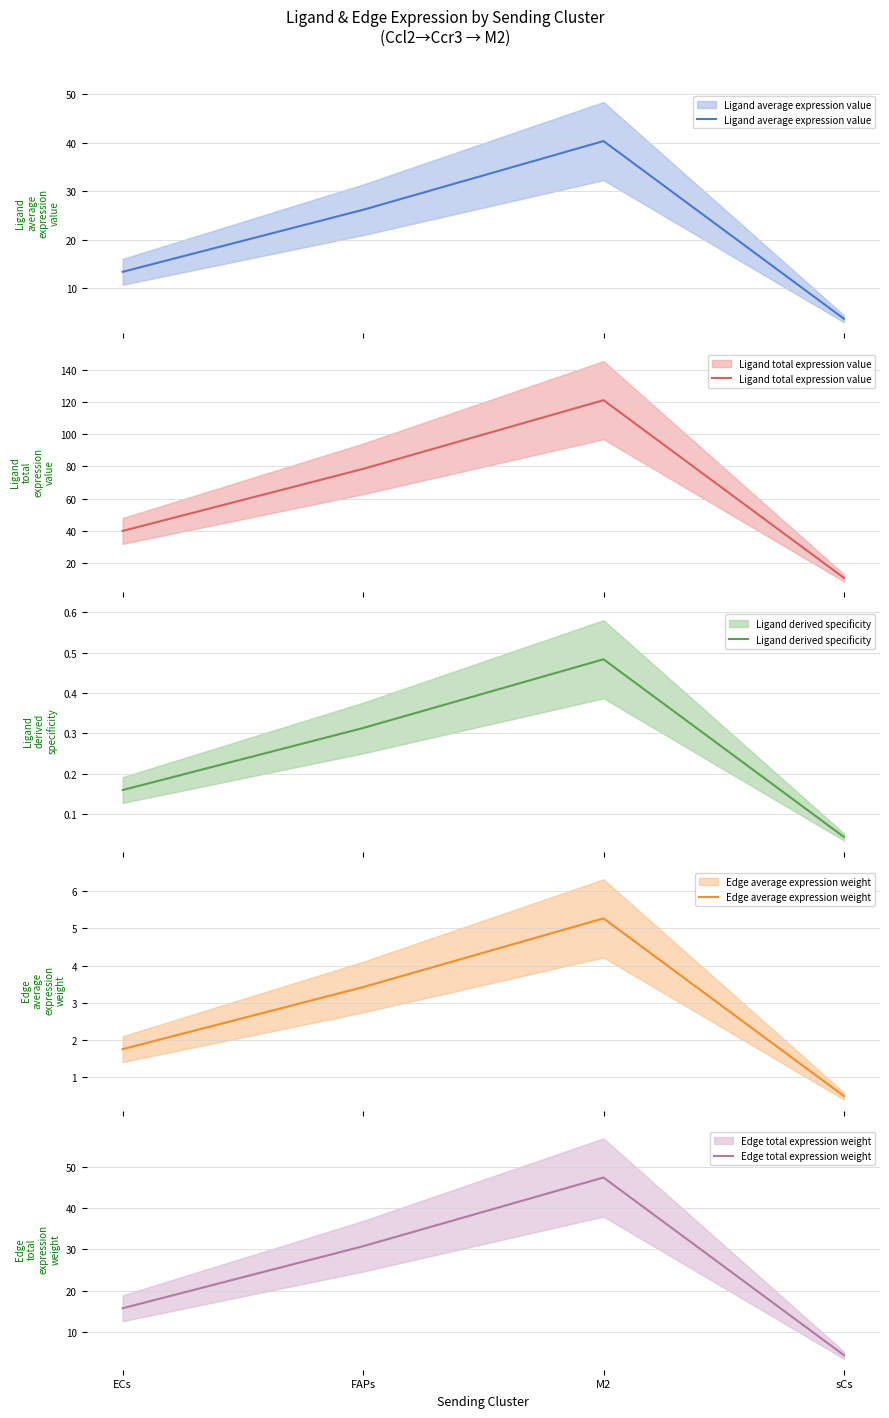

Which series changed the most between M2 and sCs?

Ligand total expression value